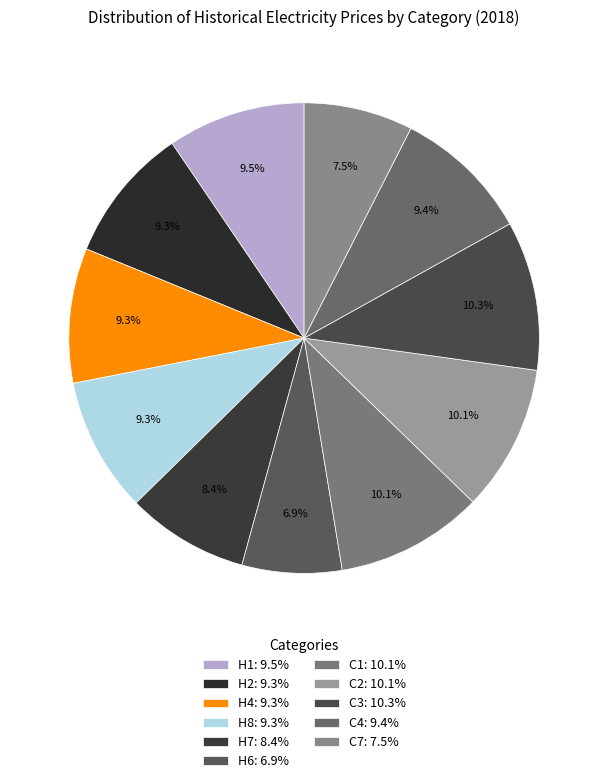

To the nearest percent, what is the difference between the largest and smallest slice percentages?

3%